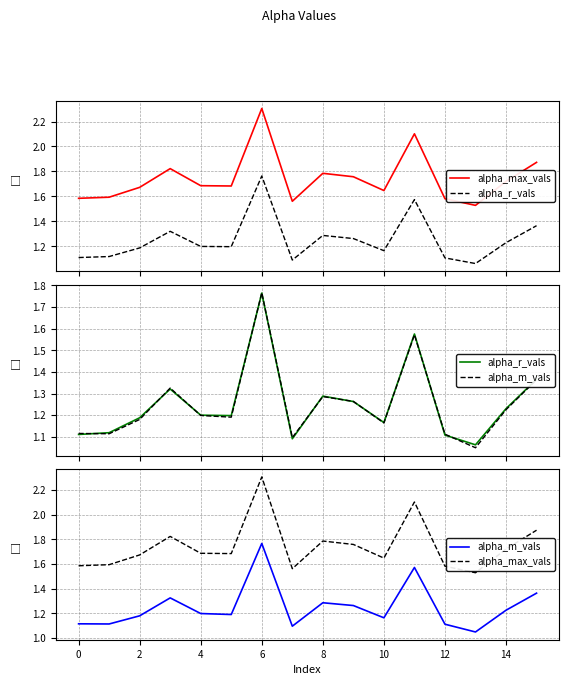

What are all the series names shown in the legend?

alpha_max_vals, alpha_r_vals, alpha_m_vals